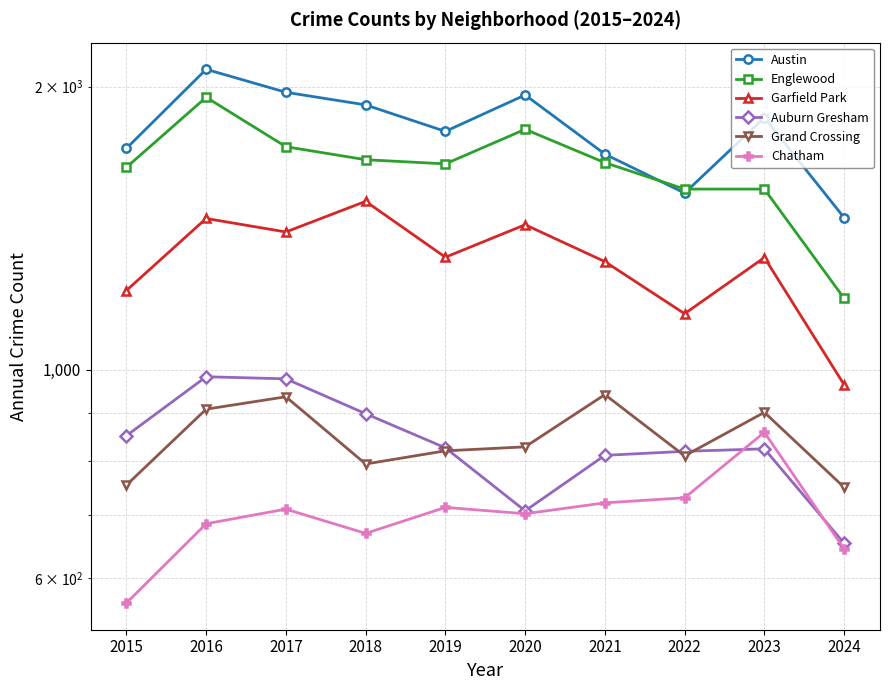

Reading left to right, what are all the values shown in this chart?

Austin: 2015=1719	2016=2086	2017=1972	2018=1912	2019=1792	2020=1959	2021=1695	2022=1541	2023=1853	2024=1451
Englewood: 2015=1641	2016=1948	2017=1726	2018=1672	2019=1655	2020=1801	2021=1660	2022=1556	2023=1556	2024=1191
Garfield Park: 2015=1214	2016=1448	2017=1401	2018=1510	2019=1317	2020=1426	2021=1303	2022=1147	2023=1316	2024=964
Auburn Gresham: 2015=851	2016=983	2017=978	2018=898	2019=826	2020=708	2021=811	2022=819	2023=824	2024=654
Grand Crossing: 2015=754	2016=908	2017=936	2018=794	2019=820	2020=828	2021=941	2022=810	2023=901	2024=750
Chatham: 2015=565	2016=686	2017=711	2018=670	2019=714	2020=703	2021=722	2022=731	2023=858	2024=645